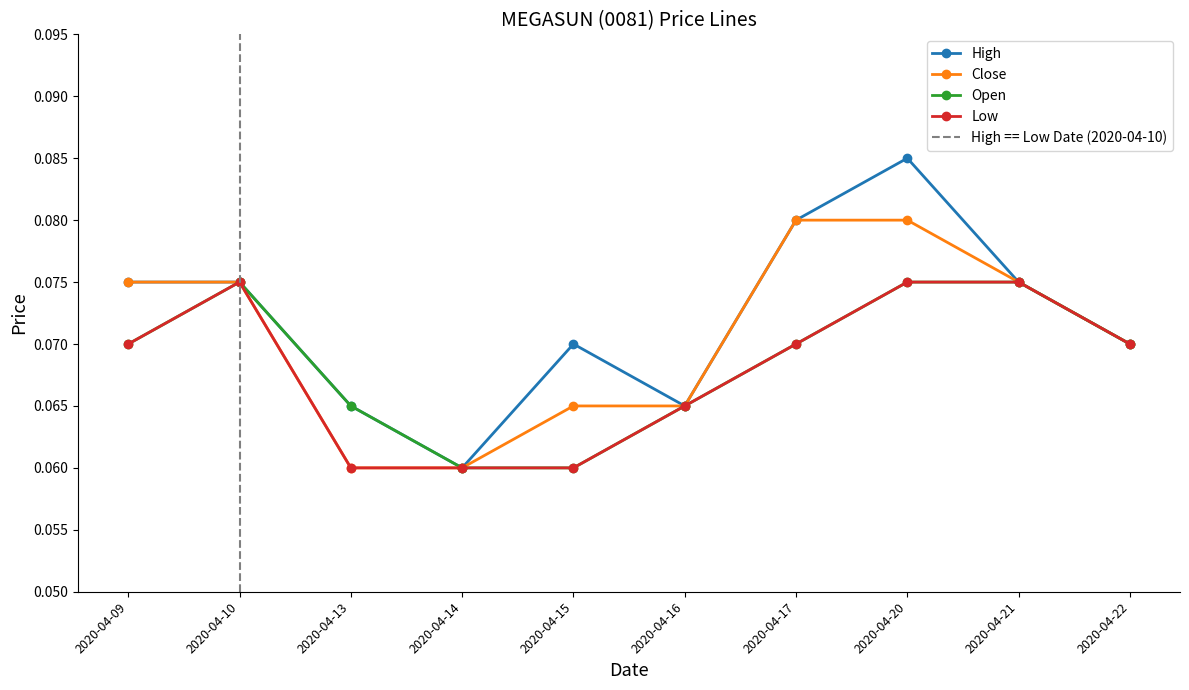

True or false: low has a value of 0.1 at 2020-04-17.

False